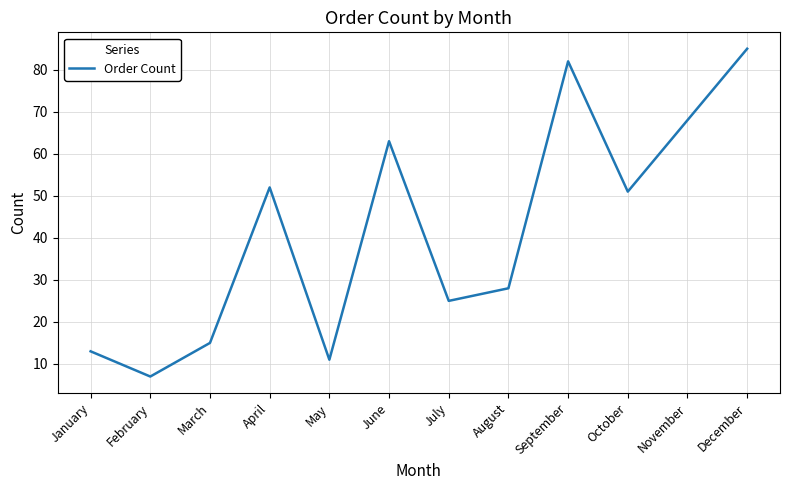

Reading right to left, extract all data points from this chart.

December=85	November=68	October=51	September=82	August=28	July=25	June=63	May=11	April=52	March=15	February=7	January=13